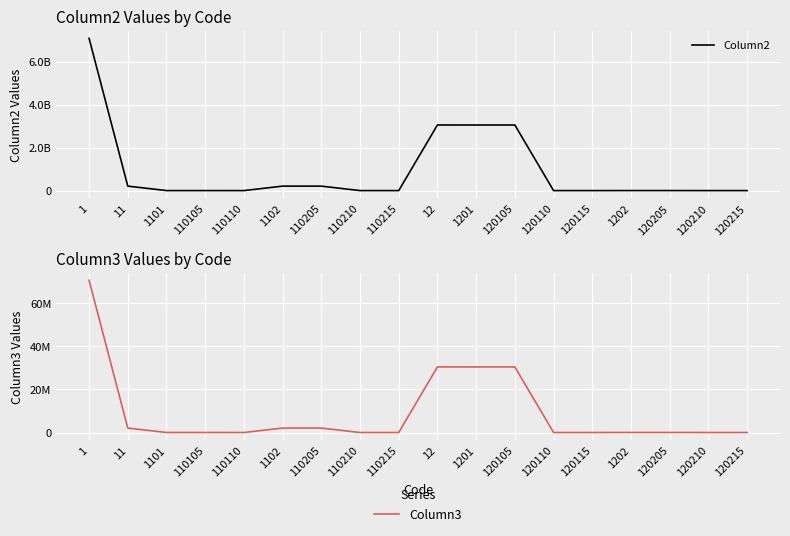

Reading left to right, extract all data points from this chart.

Column2: 7078439199.0	208029072.0	714909.0	637709.0	77200.0	207314163.0	207314163.0	0.0	0.0	3050009882.0	3048134882.0	3048134882.0	0.0	0.0	1875000.0	1875000.0	0.0	0.0
Column3: 70784392.0	2080290.7	7149.1	6377.1	772.0	2073141.6	2073141.6	0.0	0.0	30500098.8	30481348.8	30481348.8	0.0	0.0	18750.0	18750.0	0.0	0.0